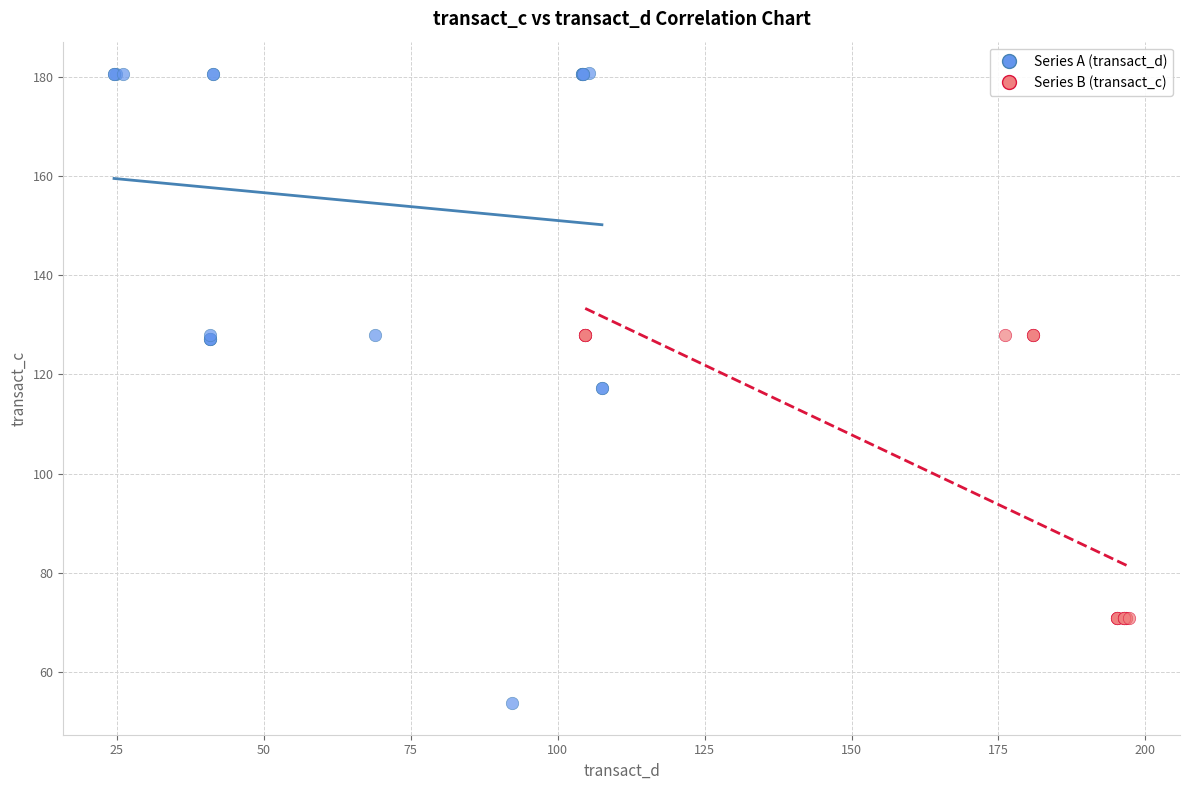

Which series has the widest spread of Y values?

Series A (transact_d)